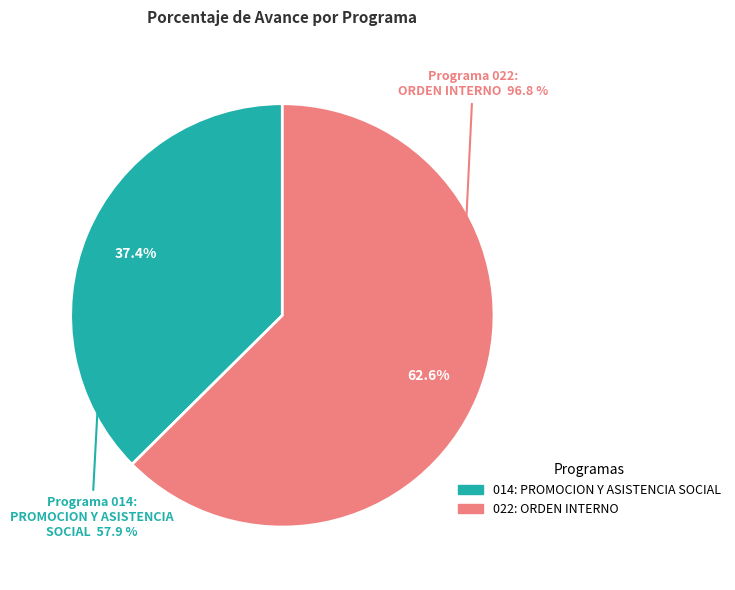

What percentage is the 022: ORDEN INTERNO slice, to the nearest percent?

63%